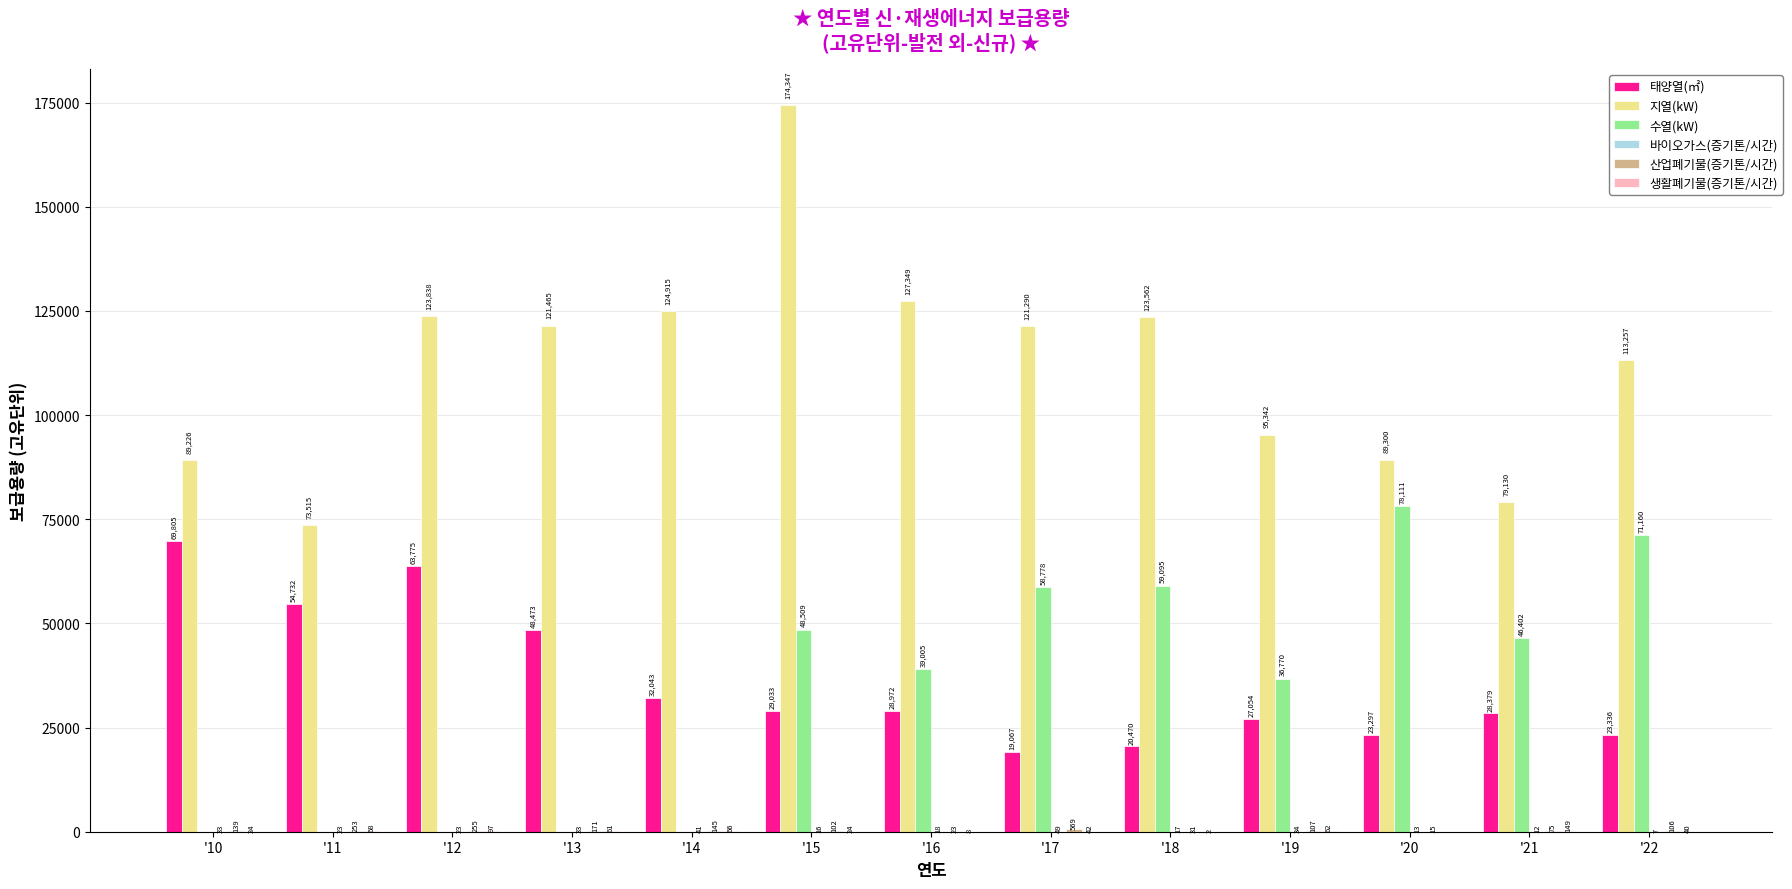

Is it true that 수열(kW) equals -51724.1 at '14?

False